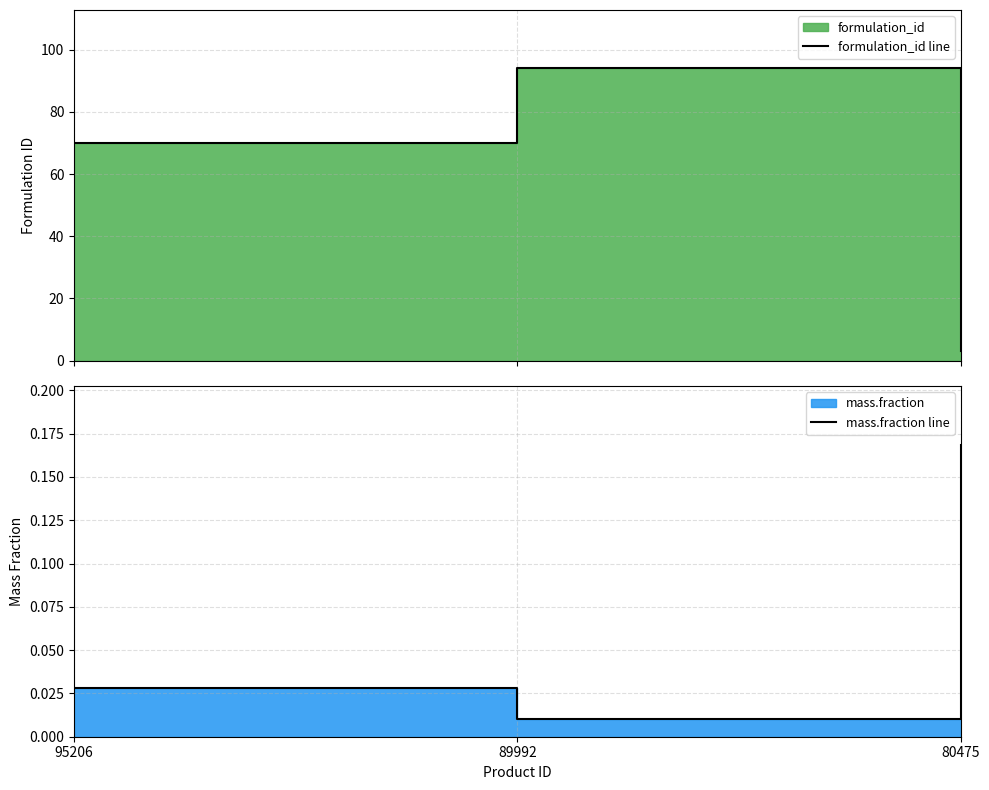

Rank the series at 80475 from lowest to highest value.

mass.fraction line, formulation_id line